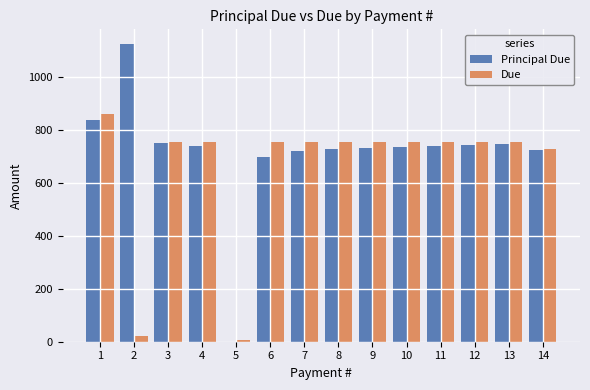

The value of Principal Due at 1 is 835.5. True or false?

True